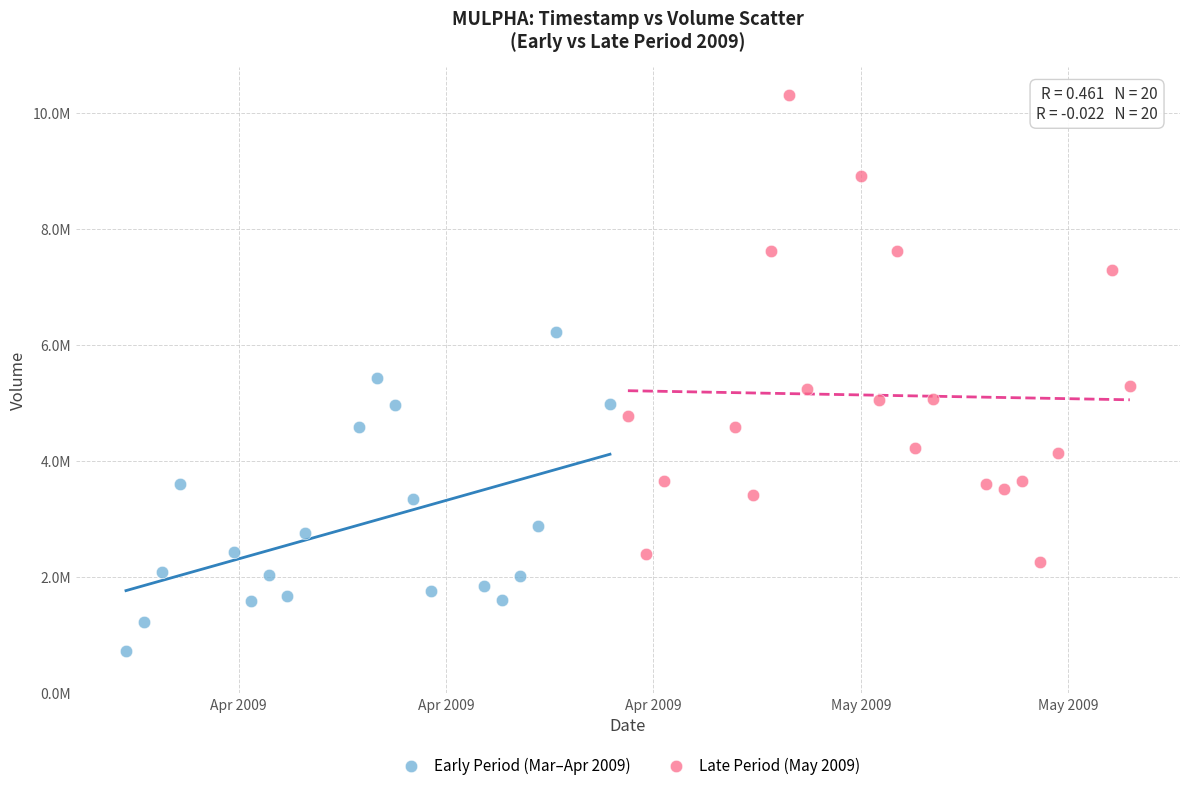

What are all the series names shown in the legend?

Early Period (Mar–Apr 2009), Late Period (May 2009)